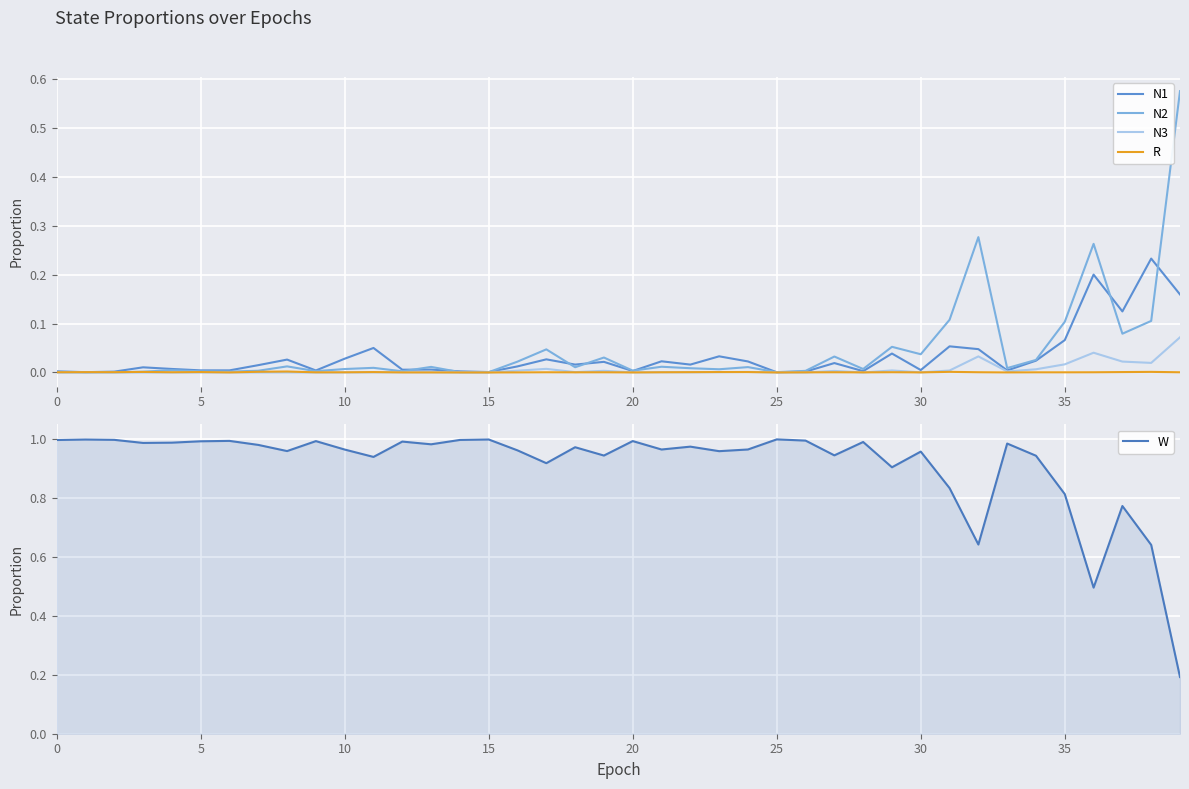

The value of W at 30 is 1.4. True or false?

False